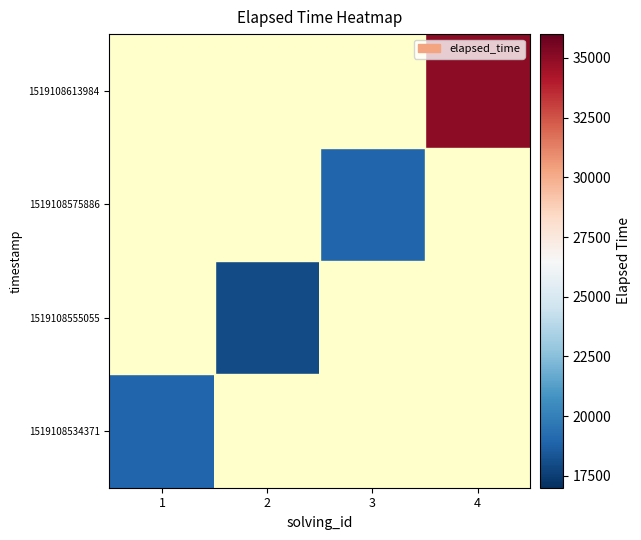

Which category has the highest value across all series?

4